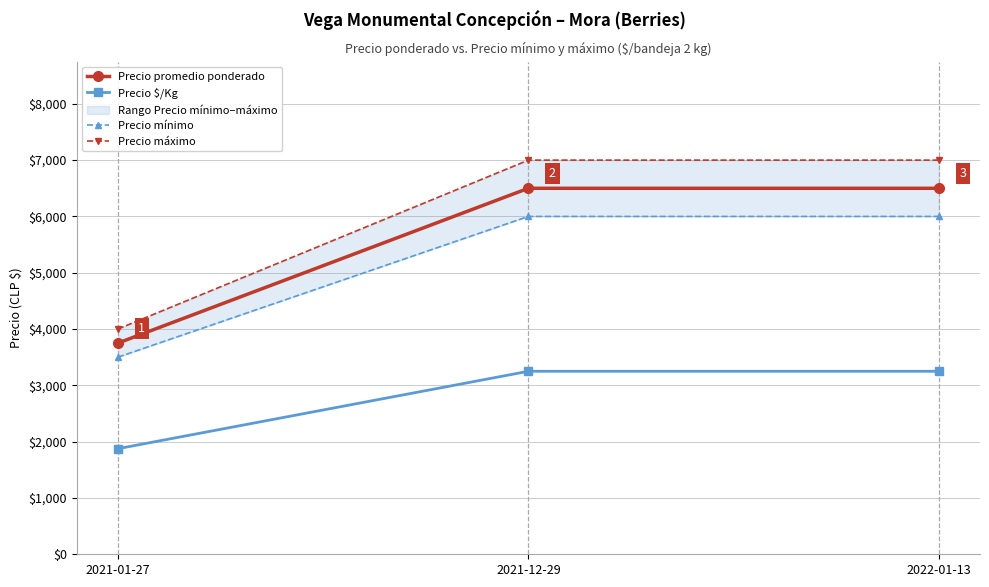

Rank the series by their maximum value, from lowest to highest.

Precio $/Kg, Precio mínimo, Precio promedio ponderado, Precio máximo